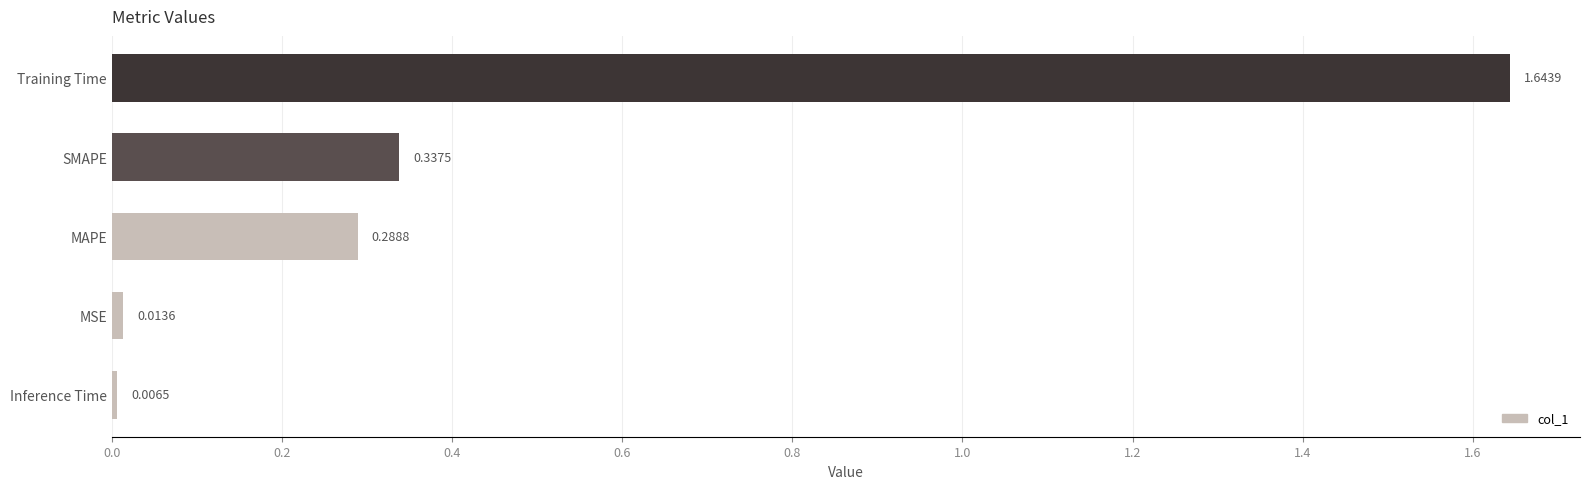

Which category has the lowest value across all series?

Inference Time